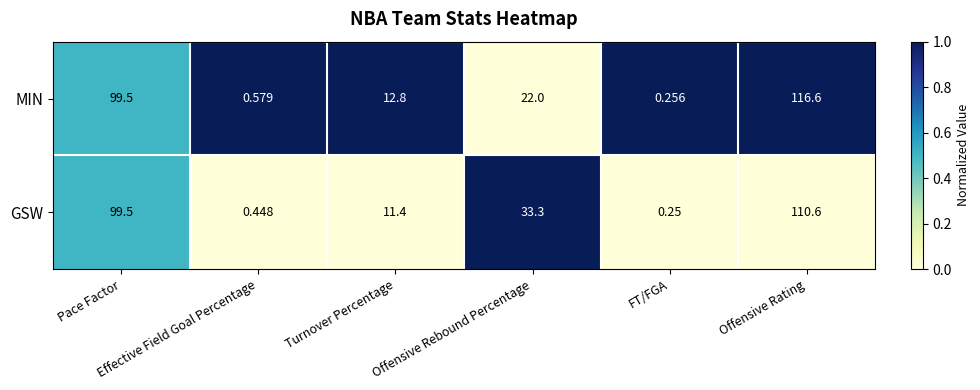

List the series in order of their overall mean, highest first.

GSW, MIN